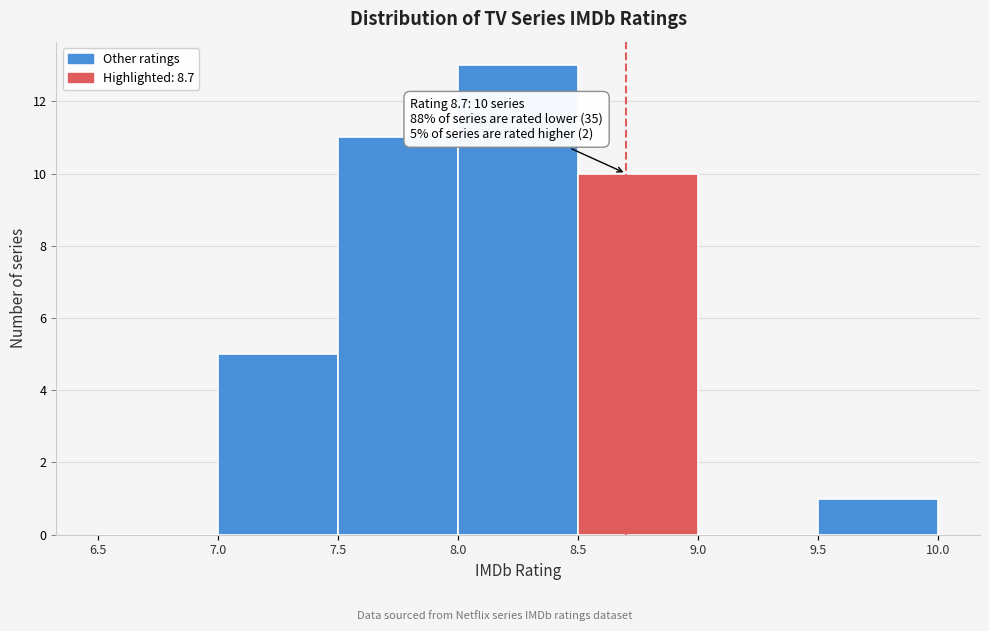

Which range on the x-axis has the tallest bar?

8.0 to 8.5